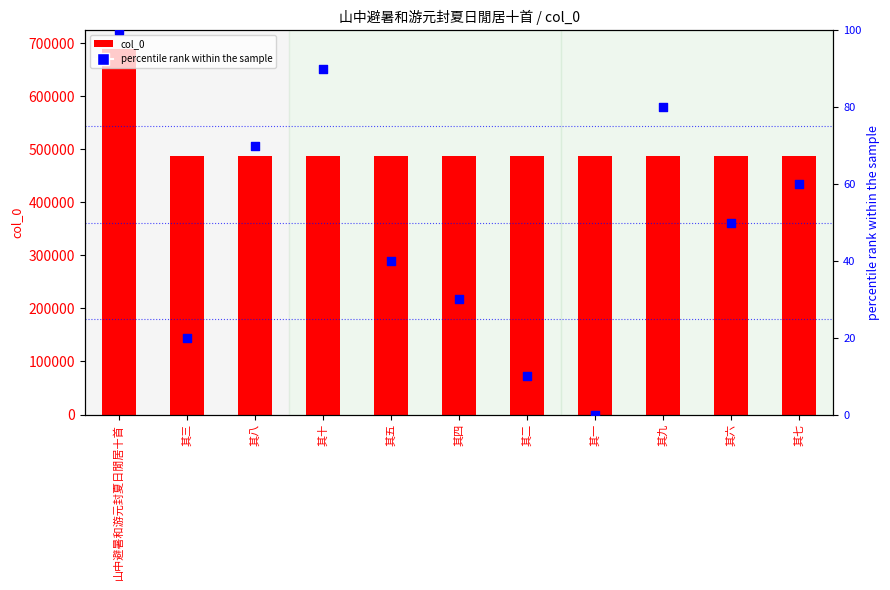

Which series has the widest spread of Y values?

col_0